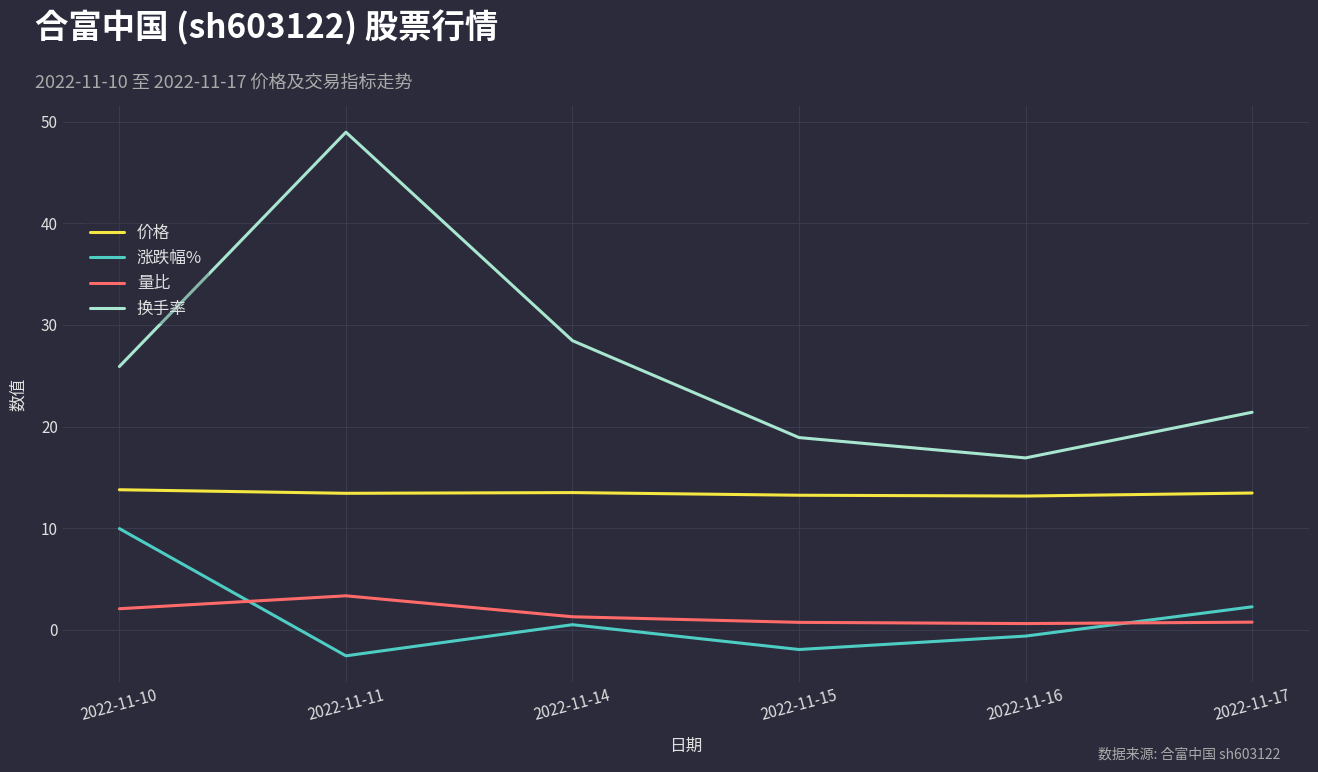

The 量比 series shows 5.5 at 2022-11-11. True or false?

False